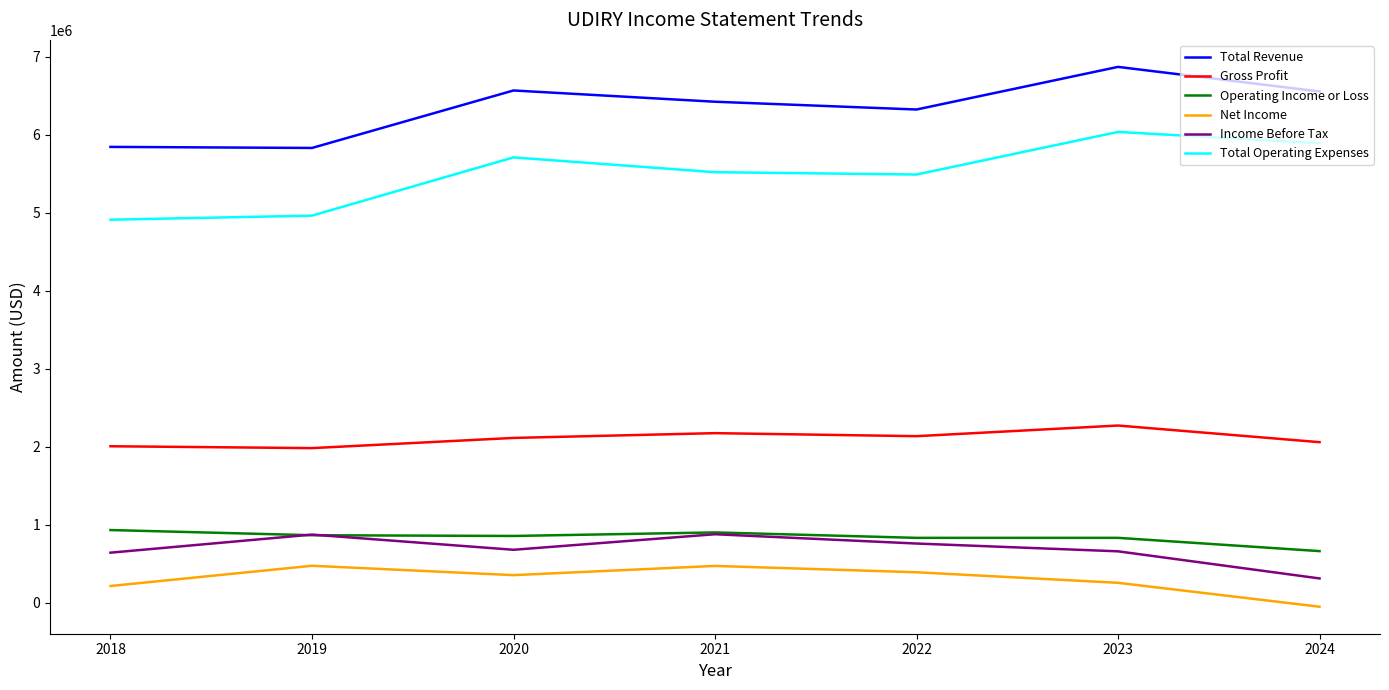

Is it true that Operating Income or Loss equals 663300 at 2024?

True